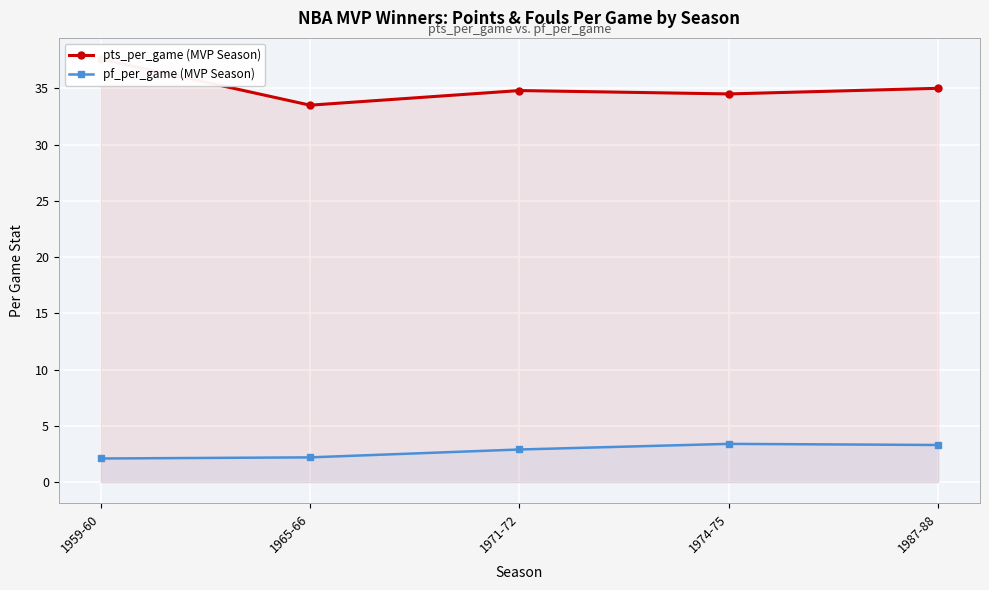

True or false: pts_per_game (MVP Season) and pf_per_game (MVP Season) intersect in this chart.

False